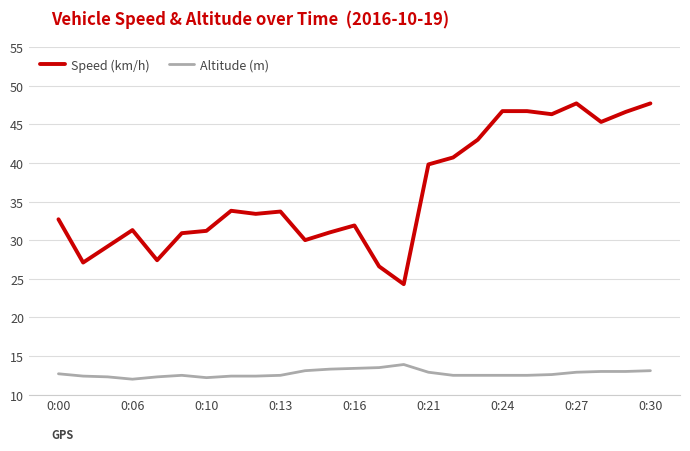

What is the minimum value shown in the chart?

12.0